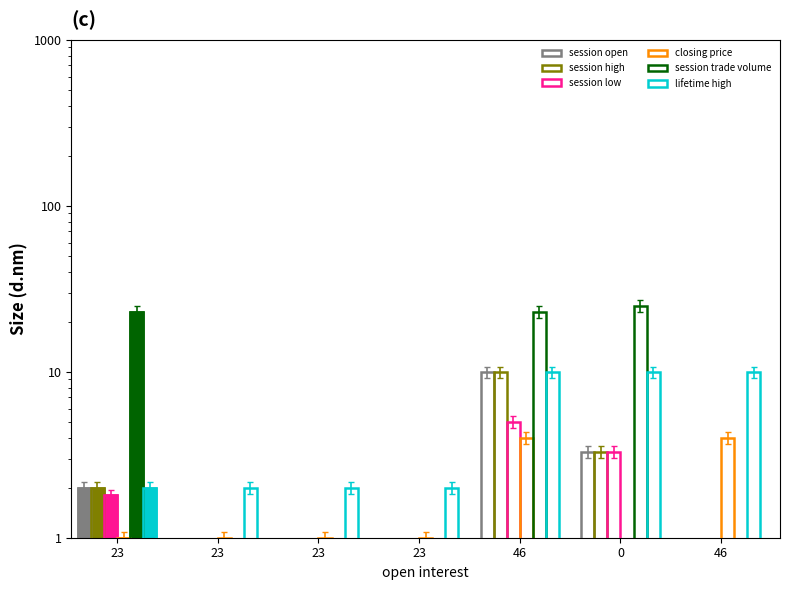

Which series changed the most between 23 and 46?

session trade volume